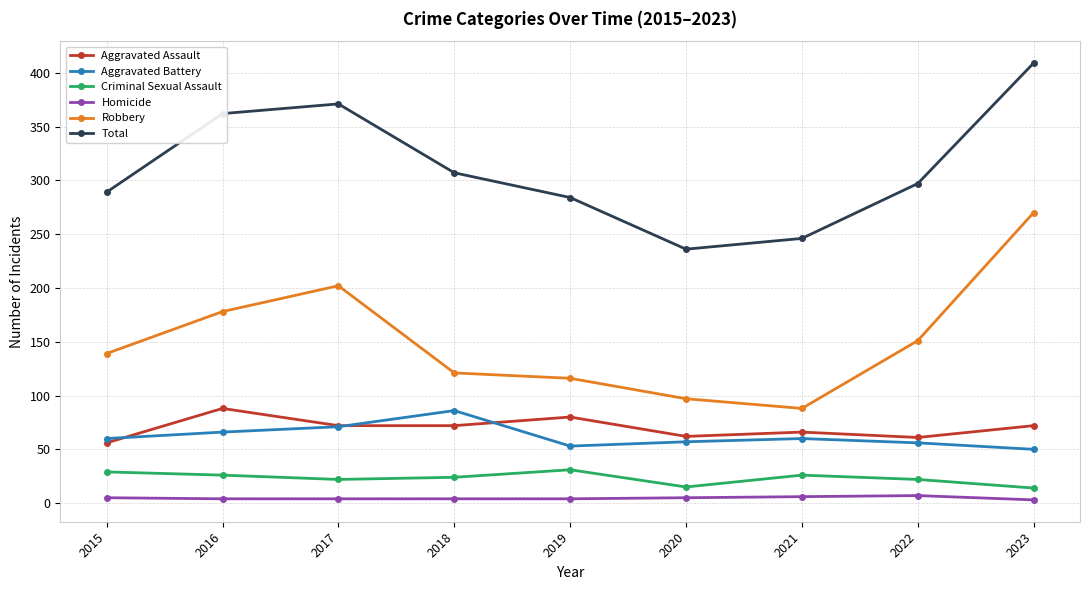

True or false: Robbery and Aggravated Assault intersect in this chart.

False